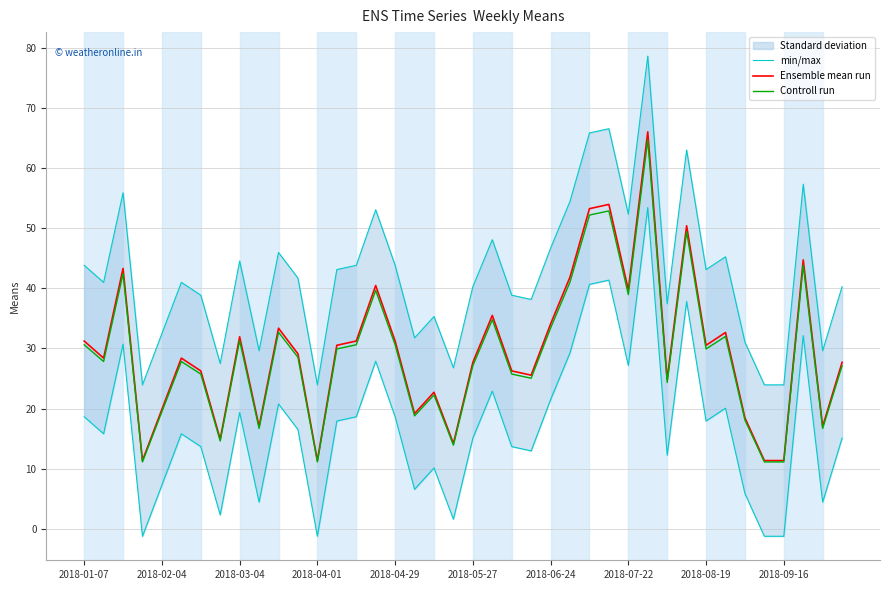

The value of Controll run at 11 is 28.5. True or false?

True